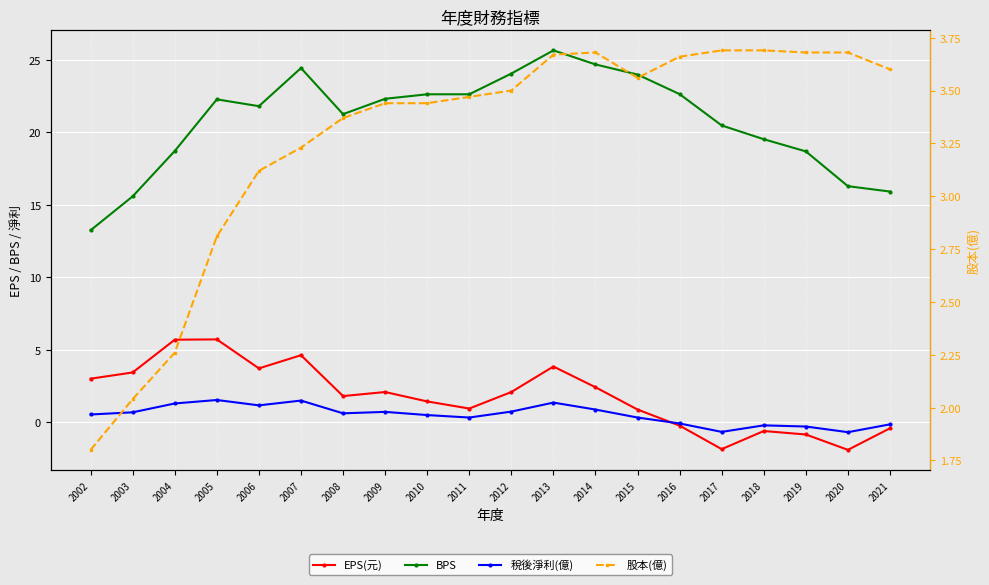

What is the maximum value for 股本(億)?

3.7